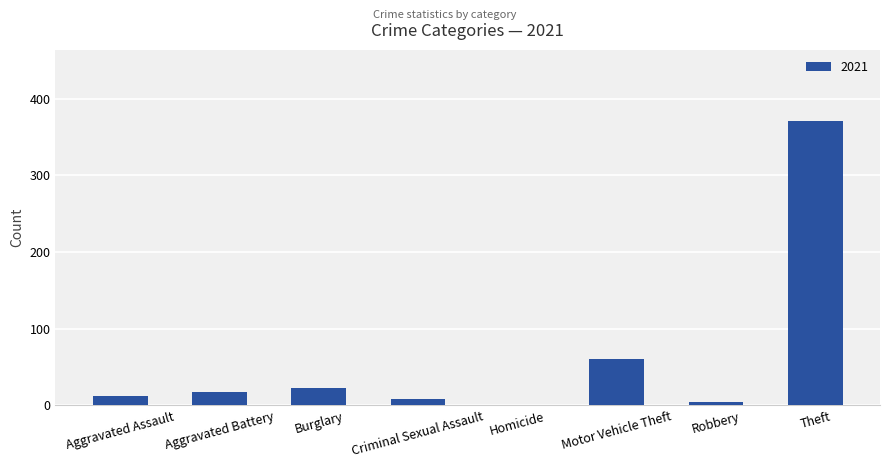

Are the bars grouped side by side (vs. stacked)?

No